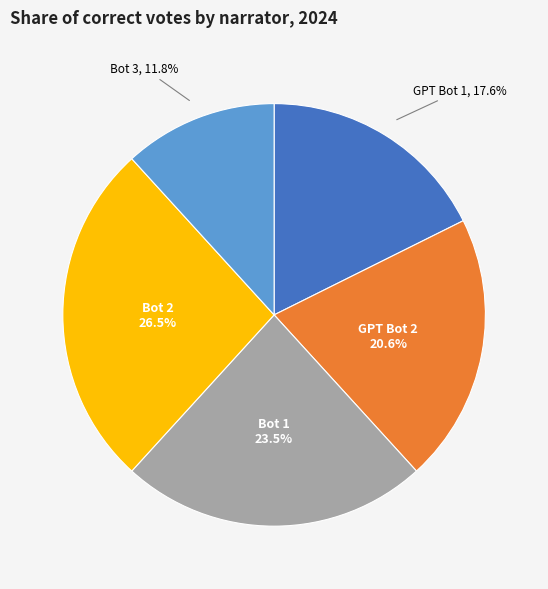

Which category has the biggest portion of the pie?

Bot 2